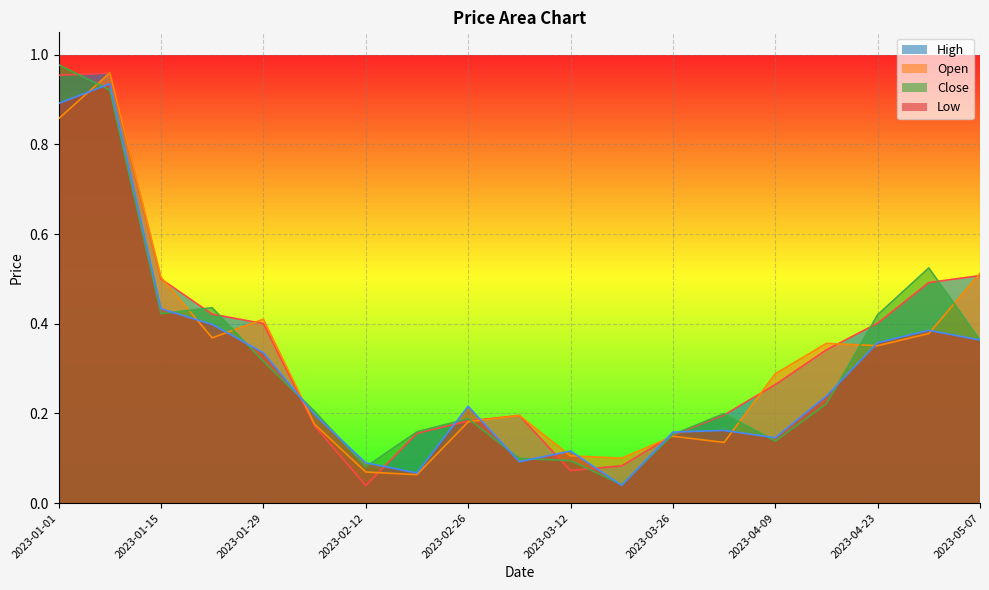

At which label does Open reach its minimum?

2023-02-19